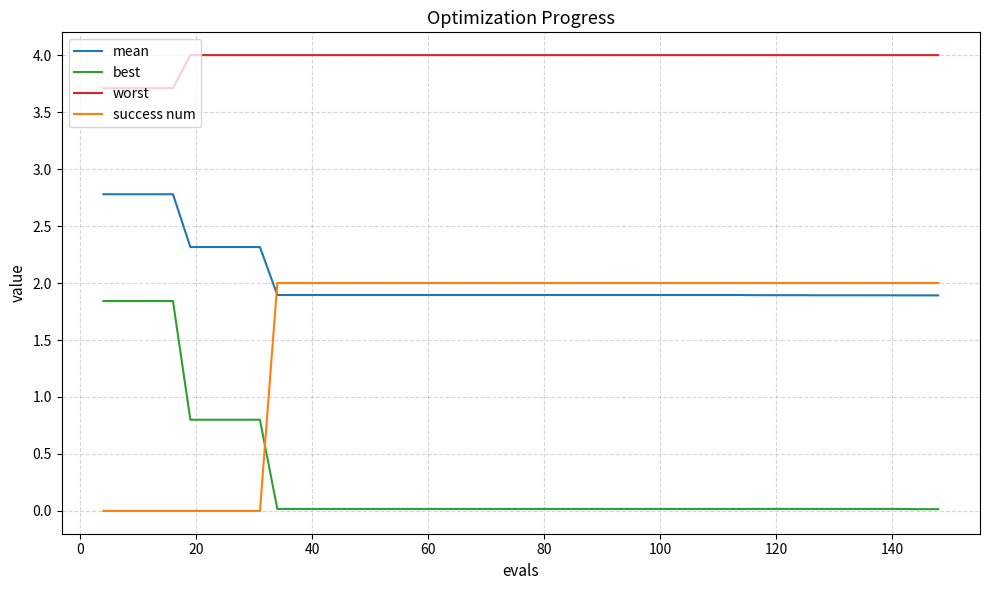

Which series ends up on top after the final intersection of success num and best?

success num